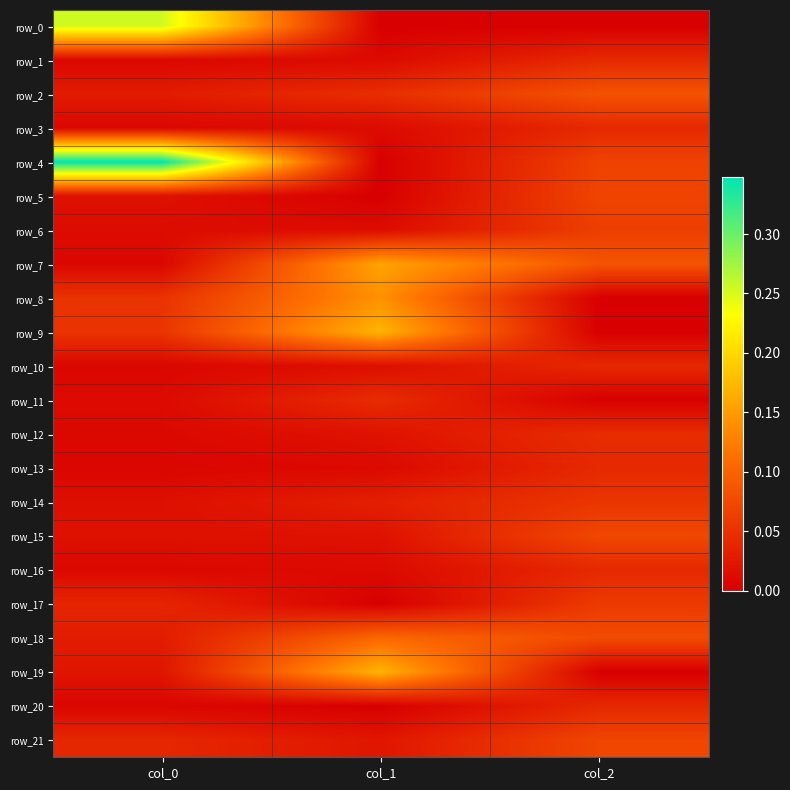

At which category is the sum across all series the highest?

col_1